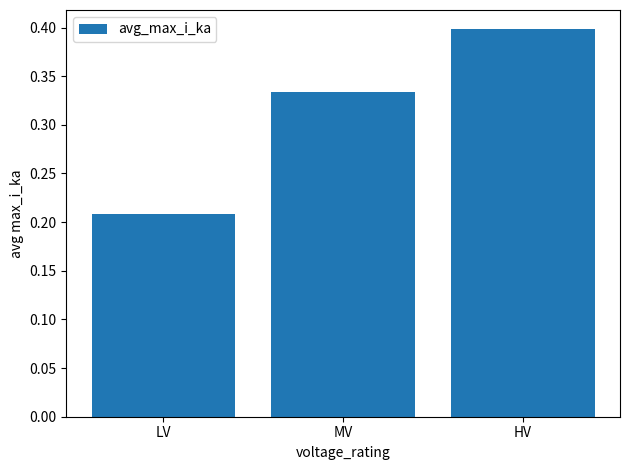

What is the sum of all values?

0.9